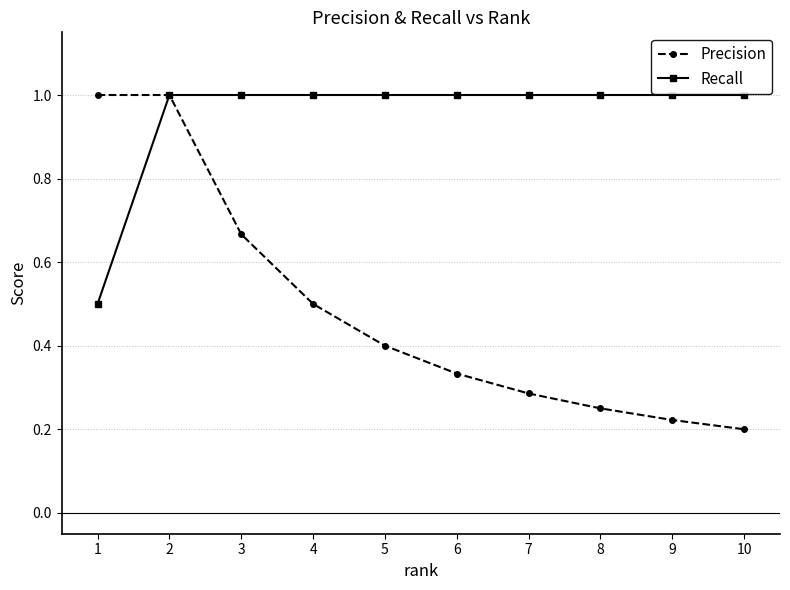

Which series has the widest spread of values?

Precision